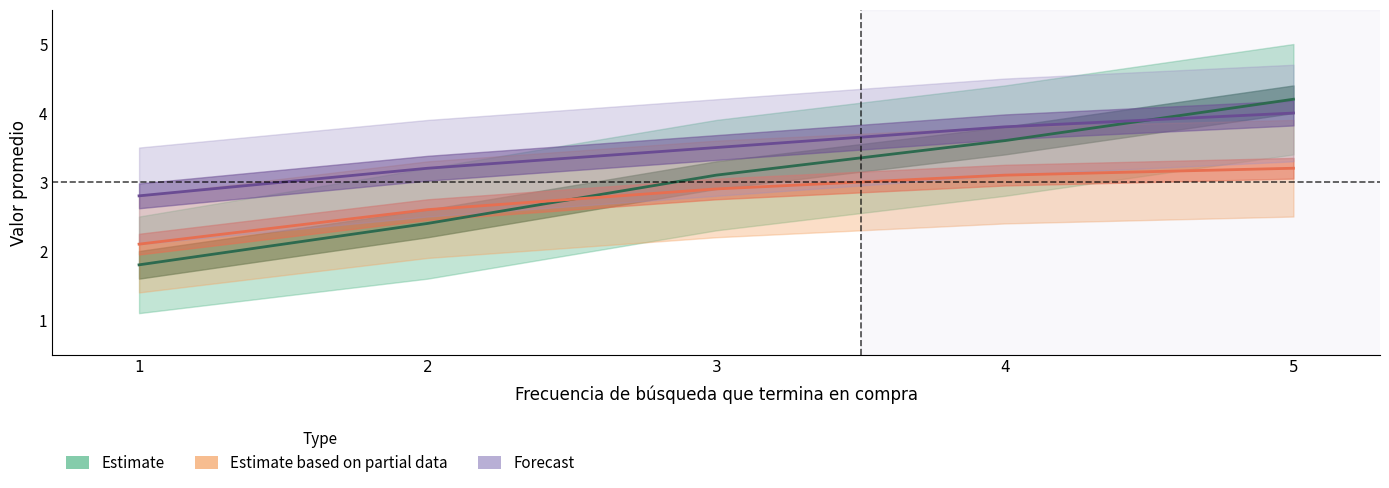

Rank the categories by Estimate value from lowest to highest.

1, 2, 3, 4, 5